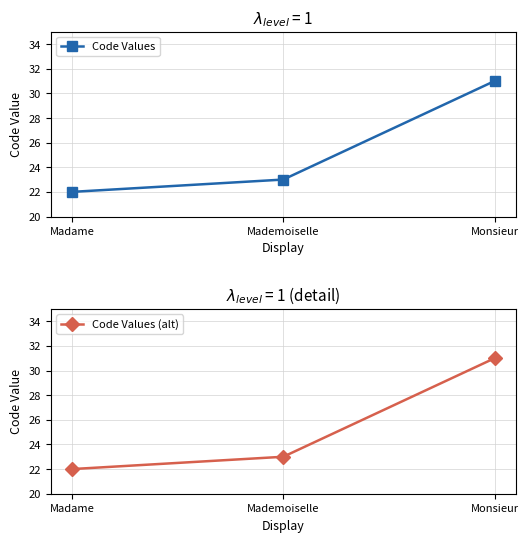

The value of Code Values (alt) at Mademoiselle is 23. True or false?

True